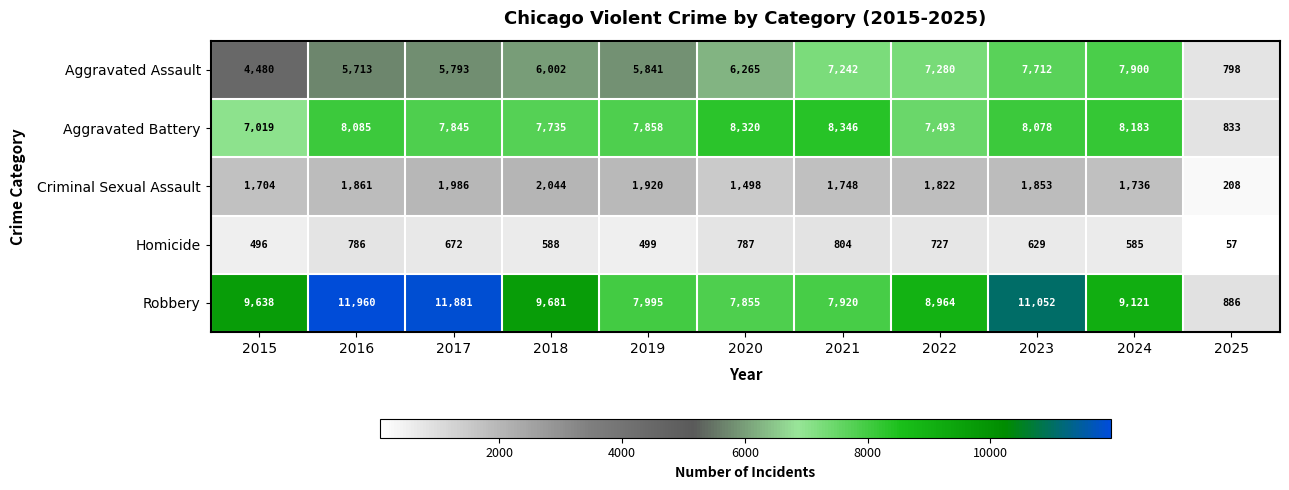

True or false: Criminal Sexual Assault has a value of 1356 at 2018.

False